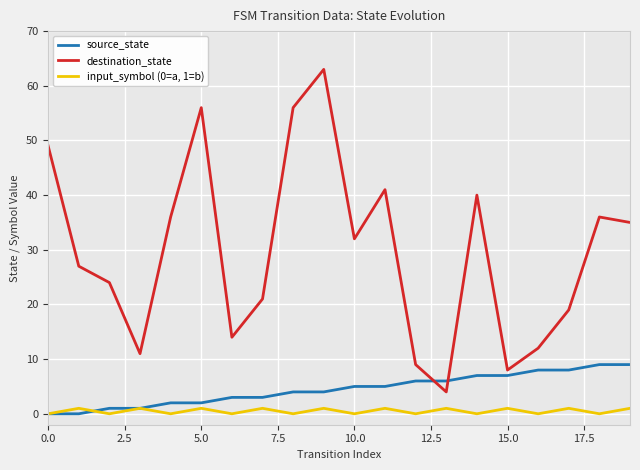

Which series has the largest total across all categories?

destination_state